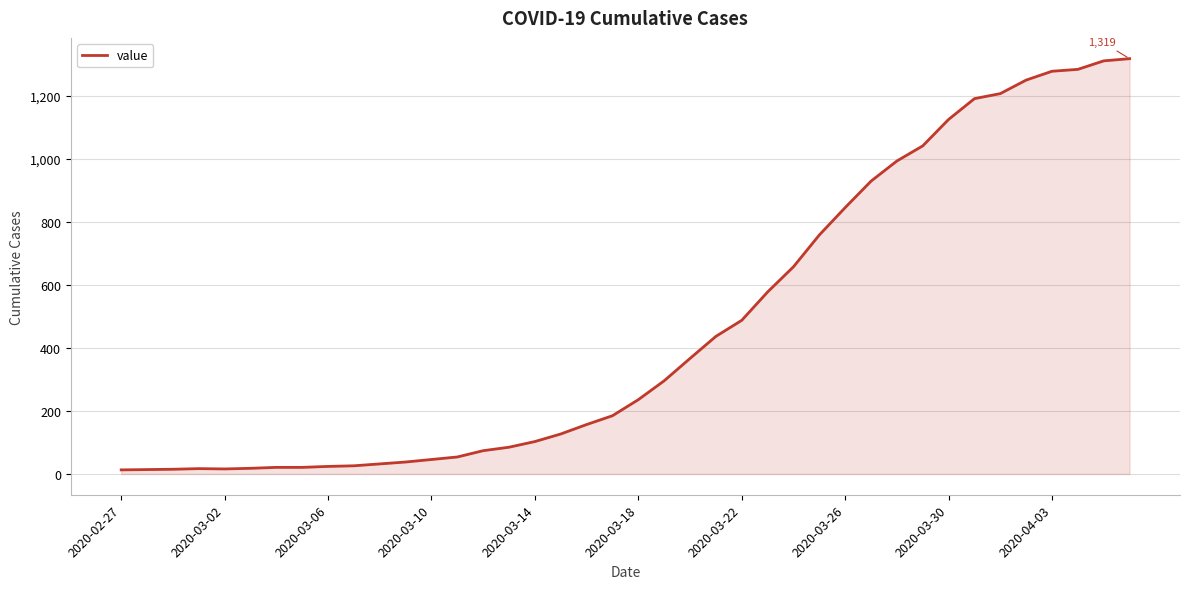

What is the difference between the maximum and minimum values?

1306